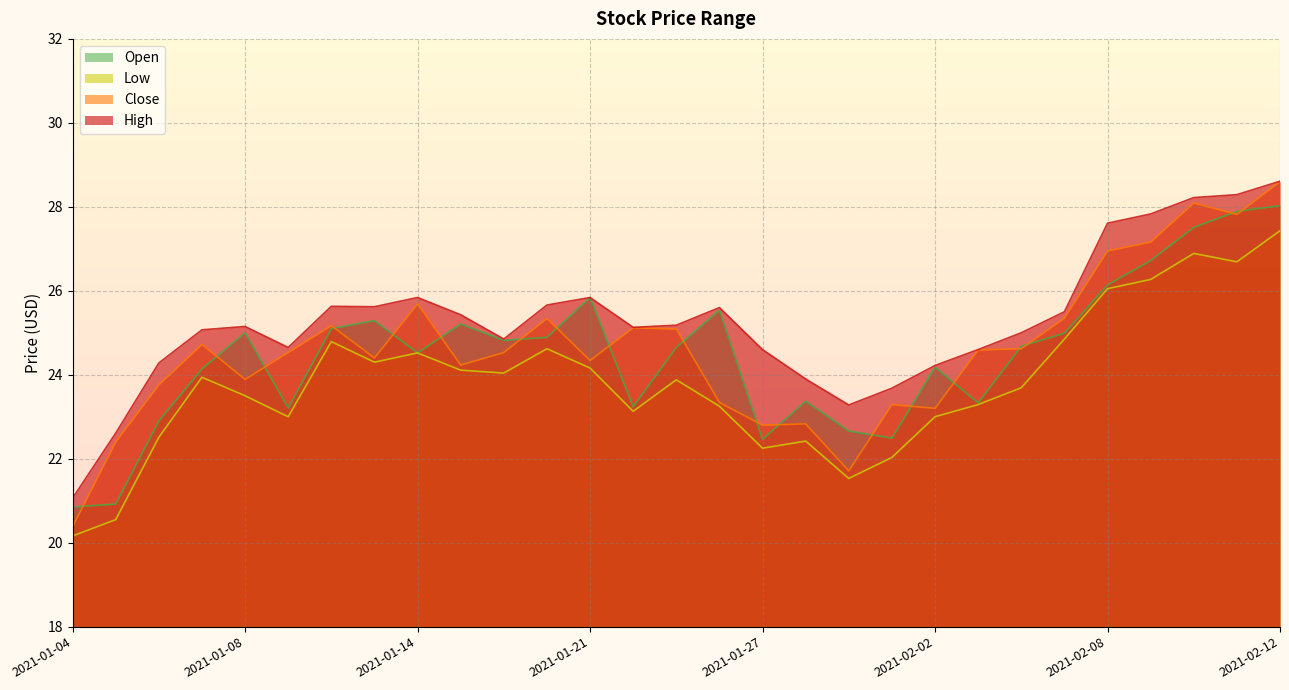

List the series in order of their peak value, lowest first.

Low, Open, Close, High